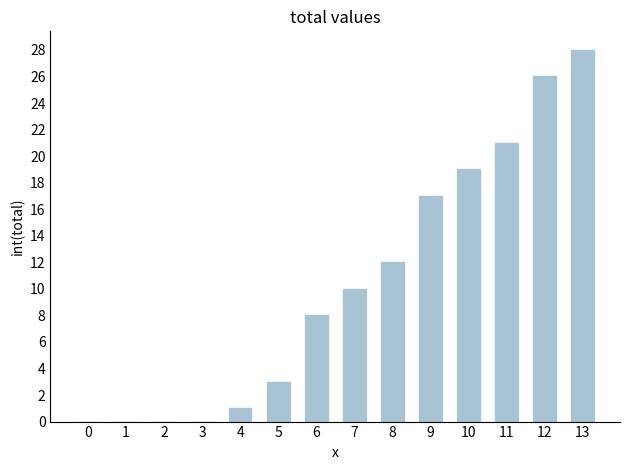

What is the approximate value at 5?

3